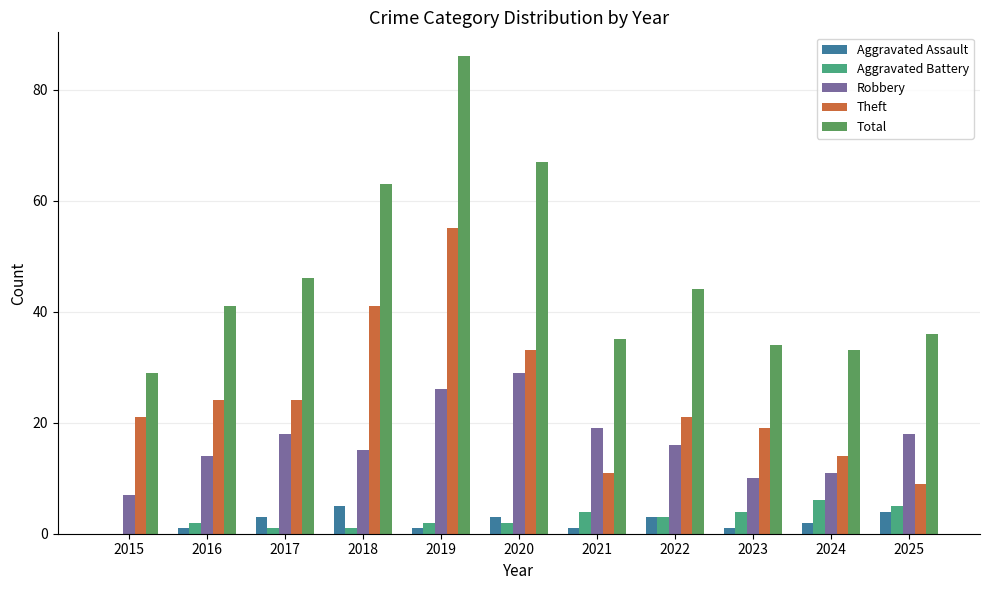

Reading left to right, list all the values displayed in this chart.

Aggravated Assault: 2015=0	2016=1	2017=3	2018=5	2019=1	2020=3	2021=1	2022=3	2023=1	2024=2	2025=4
Aggravated Battery: 2015=0	2016=2	2017=1	2018=1	2019=2	2020=2	2021=4	2022=3	2023=4	2024=6	2025=5
Robbery: 2015=7	2016=14	2017=18	2018=15	2019=26	2020=29	2021=19	2022=16	2023=10	2024=11	2025=18
Theft: 2015=21	2016=24	2017=24	2018=41	2019=55	2020=33	2021=11	2022=21	2023=19	2024=14	2025=9
Total: 2015=29	2016=41	2017=46	2018=63	2019=86	2020=67	2021=35	2022=44	2023=34	2024=33	2025=36